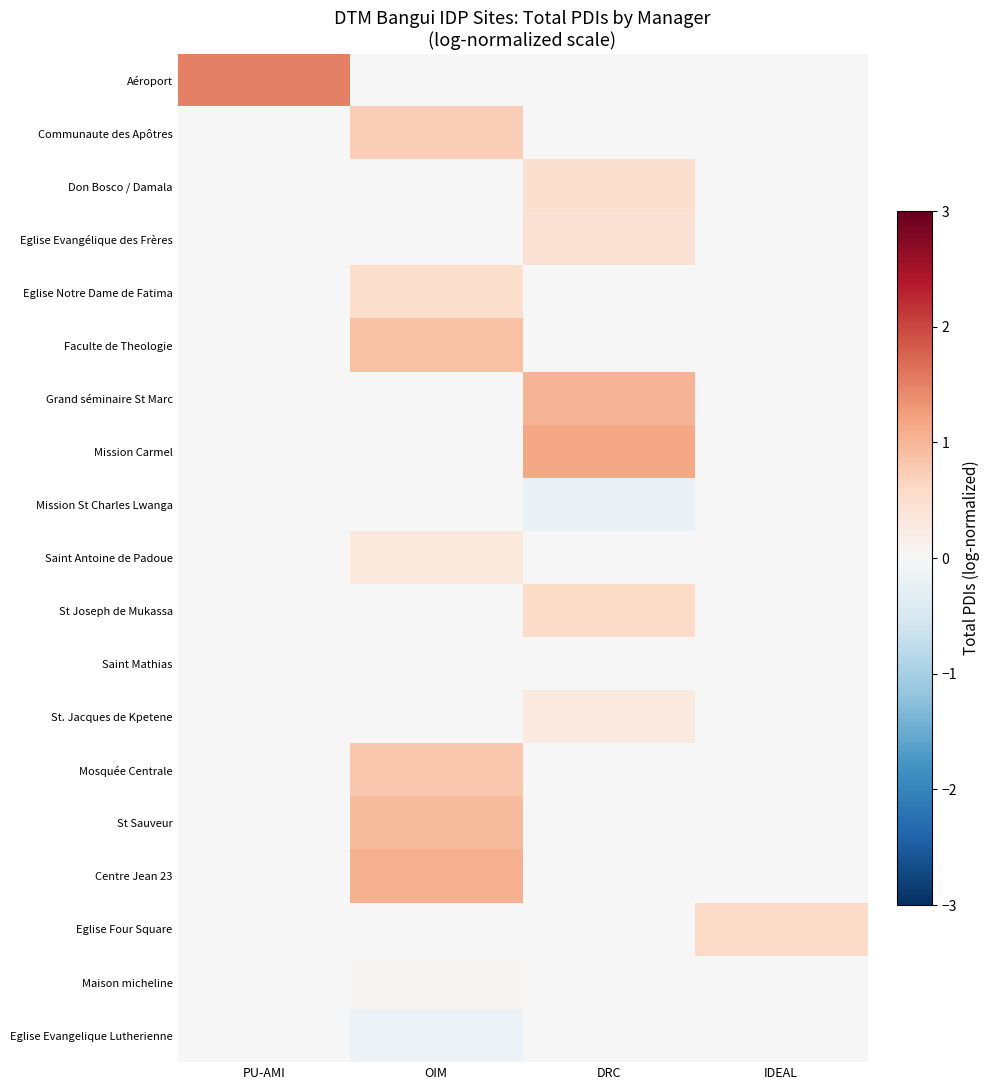

What is the total value across all series at PU-AMI?

1.5